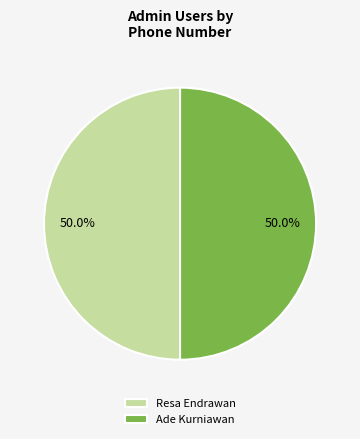

To the nearest percent, what is the average slice percentage?

50%